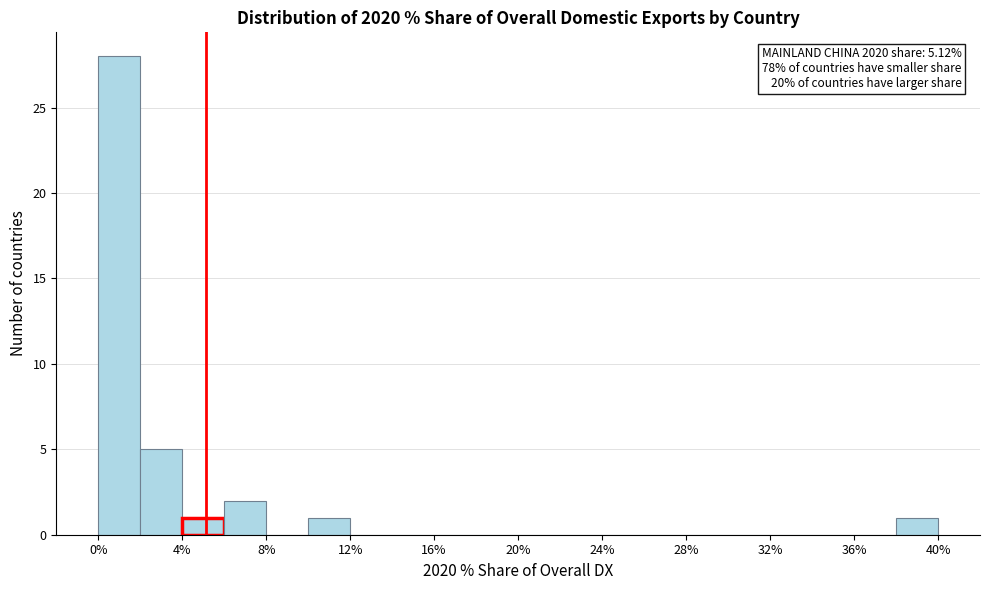

Over which range of the x-axis is the bar tallest?

0 to 2